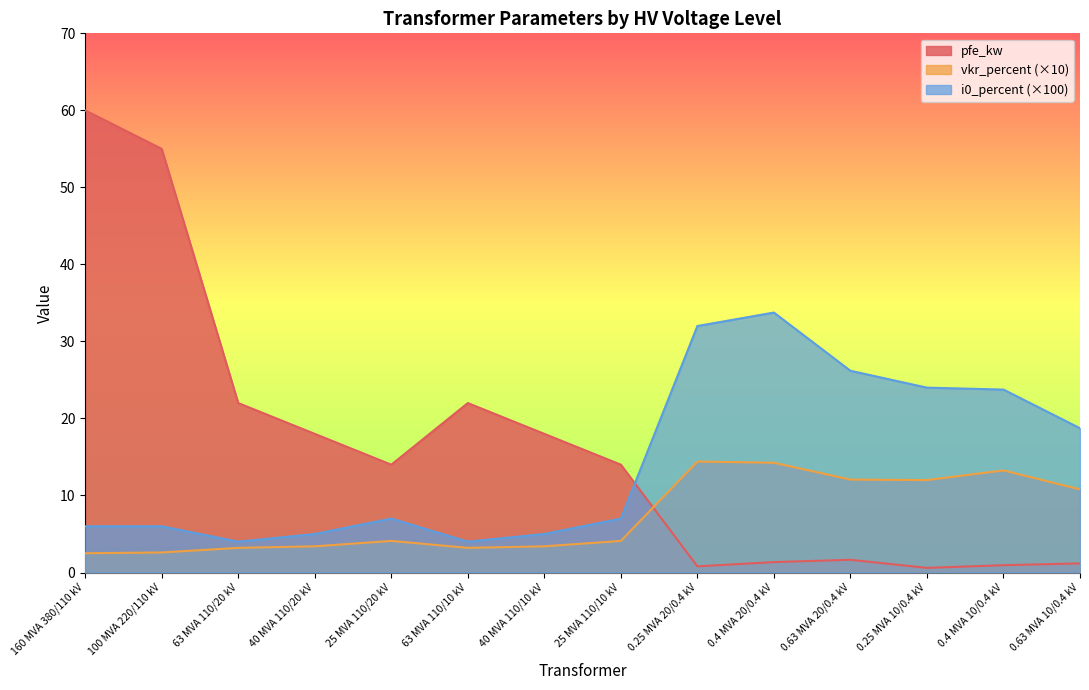

What is the value of the vkr_percent point at the 10th from the left?

14.2